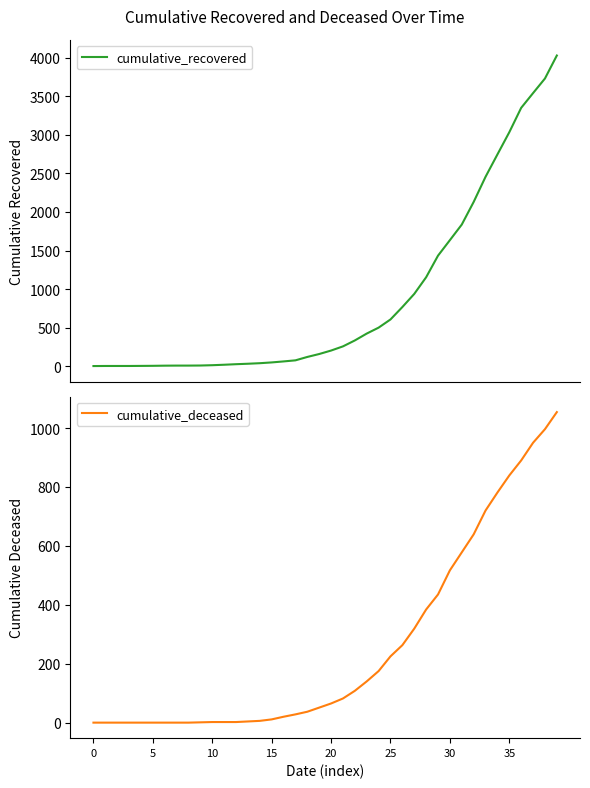

True or false: cumulative_deceased and cumulative_recovered intersect in this chart.

False